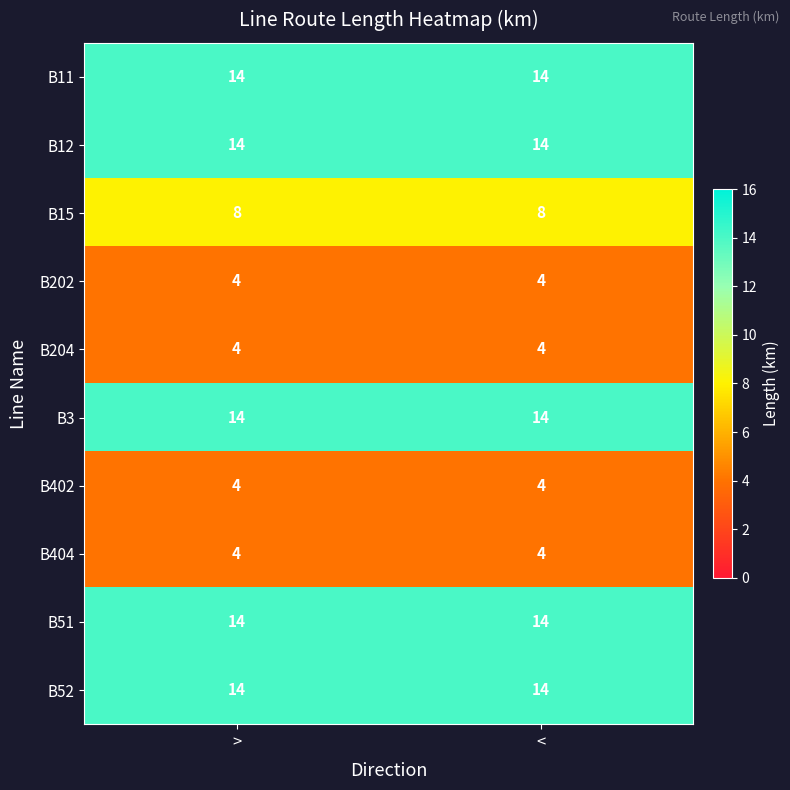

Reading left to right, what are all the values shown in this chart?

B11: >=14	<=14
B12: >=14	<=14
B15: >=8	<=8
B202: >=4	<=4
B204: >=4	<=4
B3: >=14	<=14
B402: >=4	<=4
B404: >=4	<=4
B51: >=14	<=14
B52: >=14	<=14